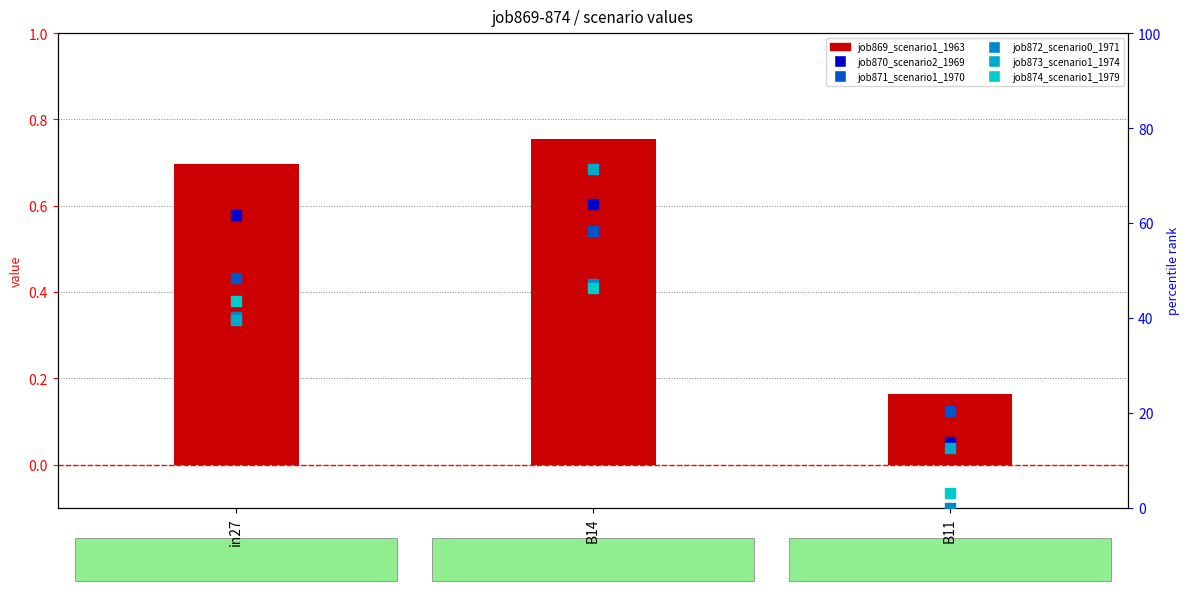

Which series has the widest spread of Y values?

job873_scenario1_1974